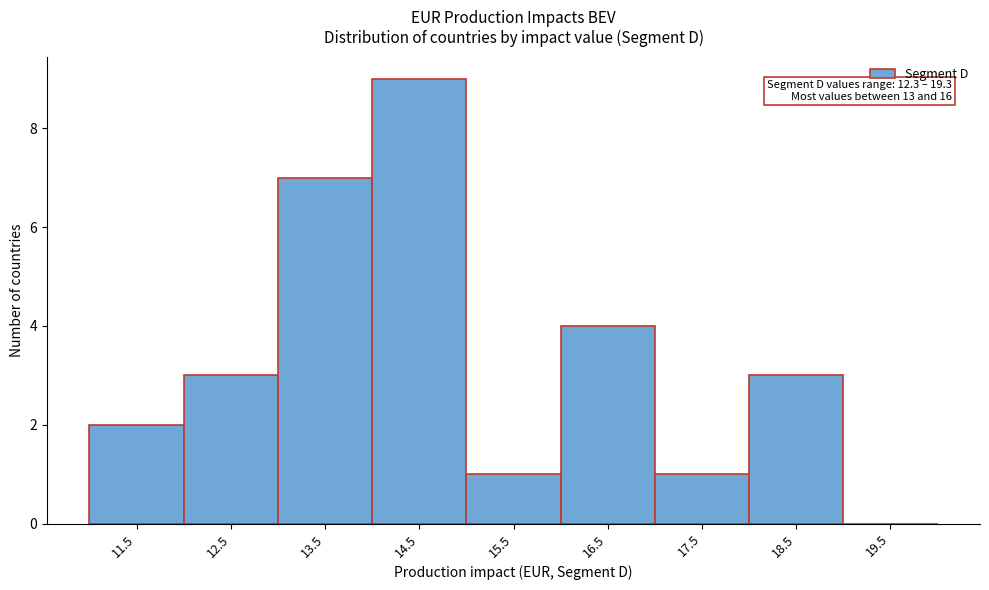

Reading left to right, what are all the values shown in this chart?

11.5=2	12.5=3	13.5=7	14.5=9	15.5=1	16.5=4	17.5=1	18.5=3	19.5=0